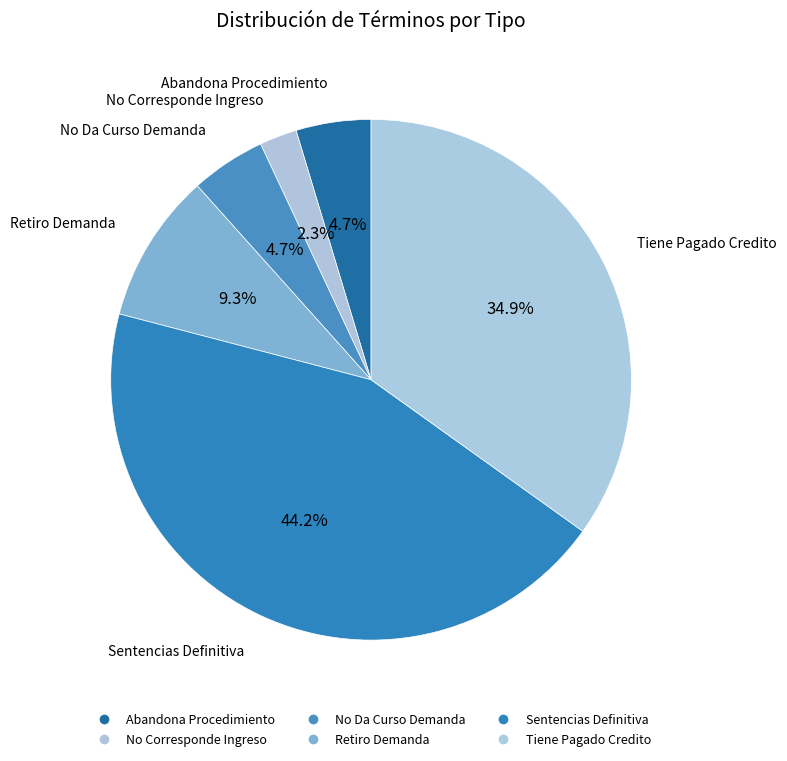

To the nearest percent, what percentage of the pie is Sentencias Definitiva?

44%